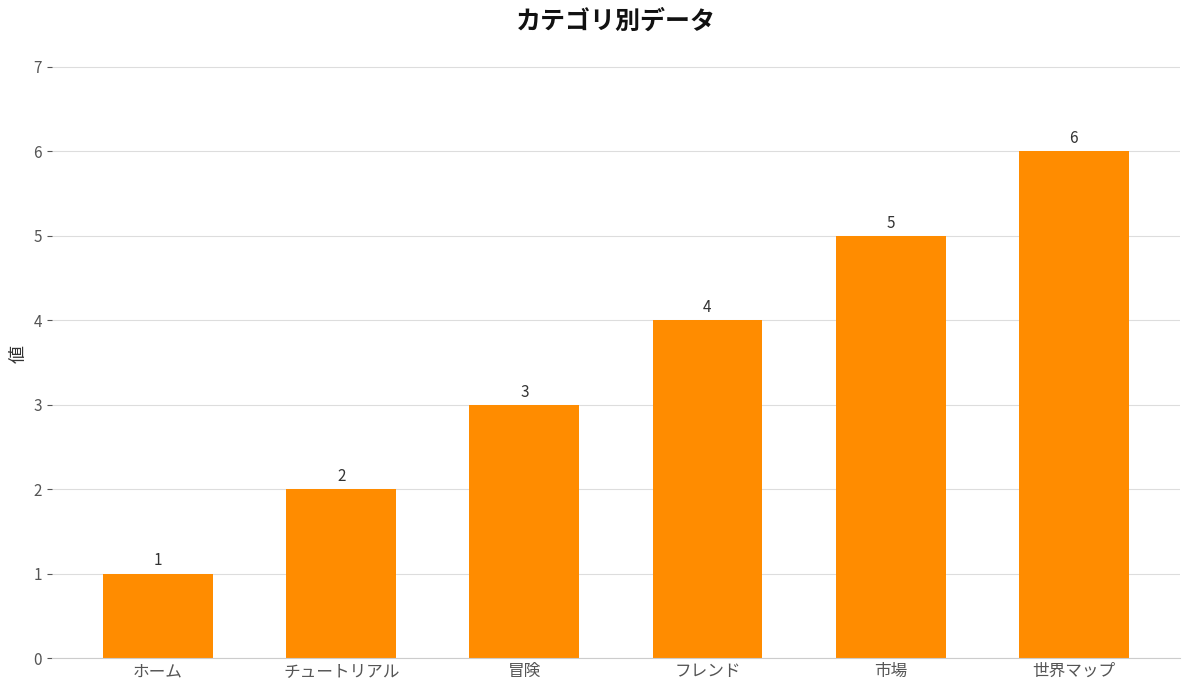

What is the label of the 3rd bar from the left?

冒険